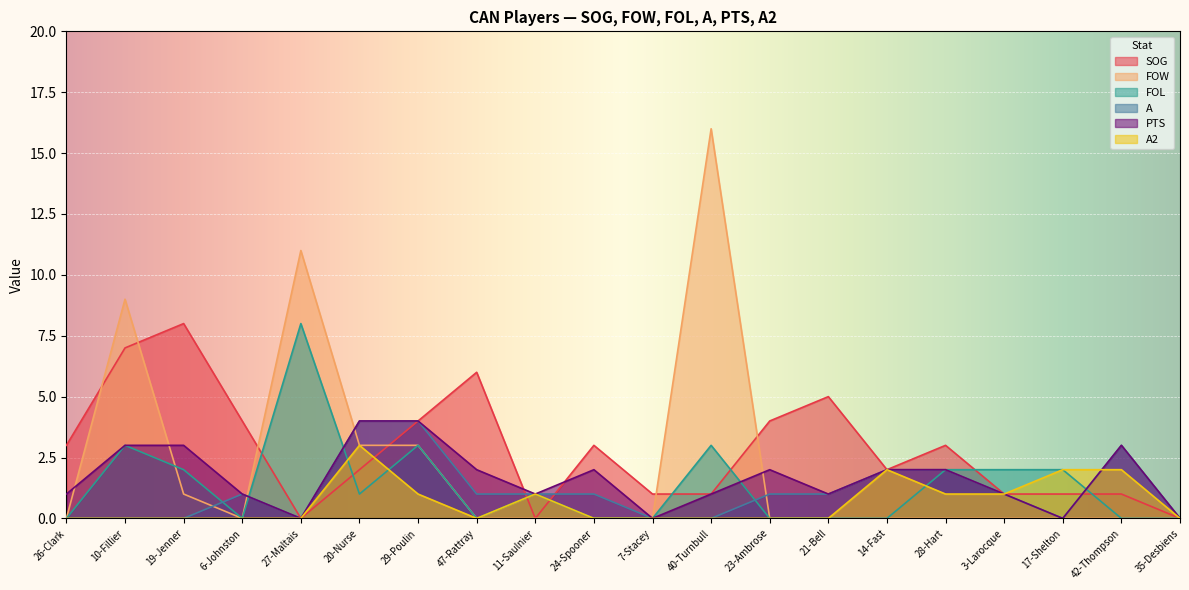

At 26-Clark, list the series in order from largest to smallest.

SOG, PTS, FOW, FOL, A, A2